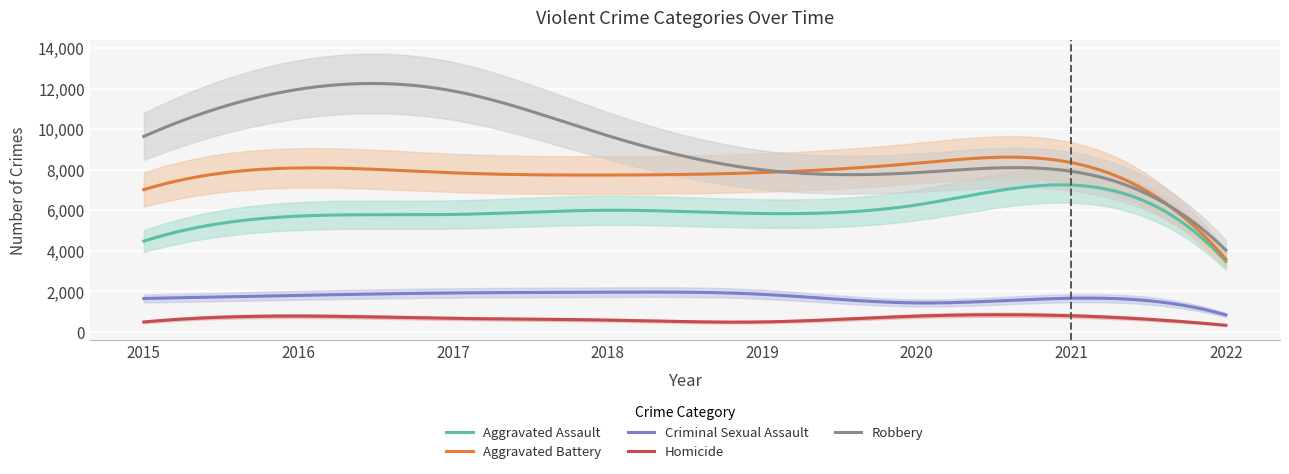

What is the sum of all Criminal Sexual Assault values?

517907.8